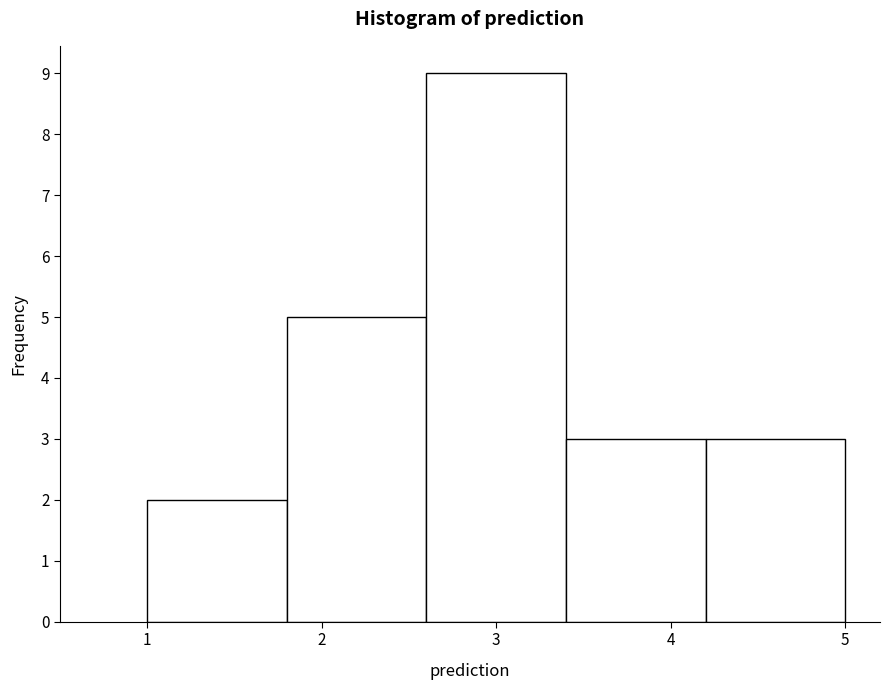

Which range on the x-axis has the tallest bar?

2.6 to 3.4